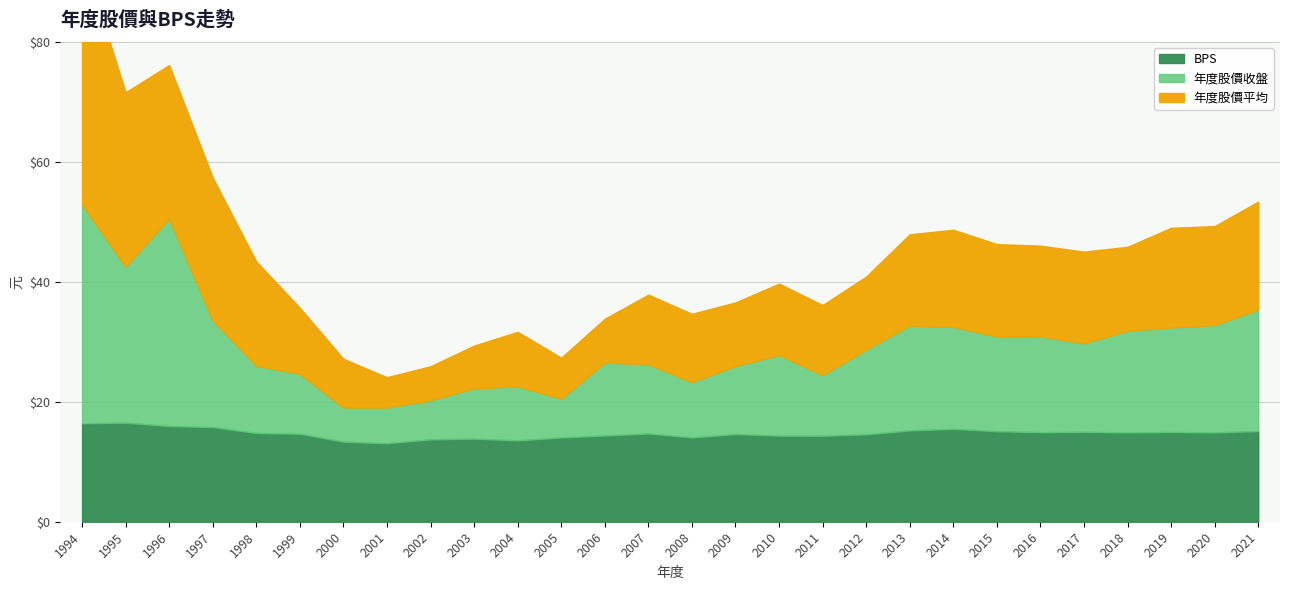

The BPS series shows 14.3 at 2011. True or false?

True